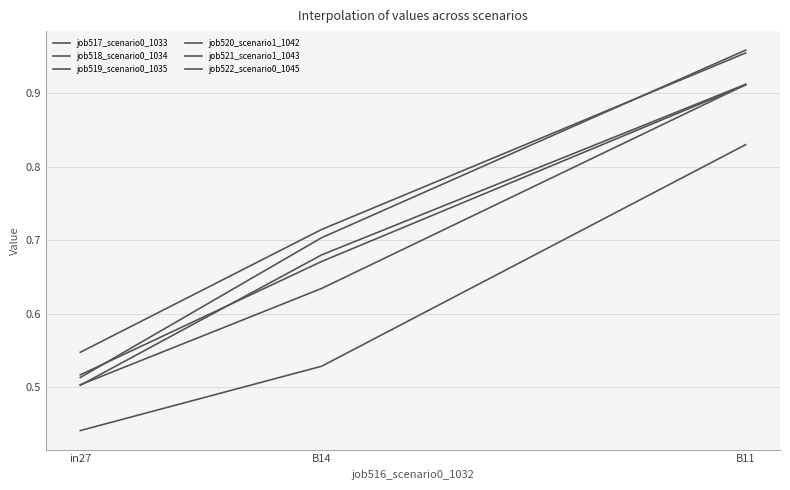

Reading right to left, transcribe all the data shown in this chart.

job517_scenario0_1033: B11=0.9	B14=0.7	in27=0.5
job518_scenario0_1034: B11=0.9	B14=0.6	in27=0.5
job519_scenario0_1035: B11=0.9	B14=0.7	in27=0.5
job520_scenario1_1042: B11=1.0	B14=0.7	in27=0.5
job521_scenario1_1043: B11=1.0	B14=0.7	in27=0.5
job522_scenario0_1045: B11=0.8	B14=0.5	in27=0.4